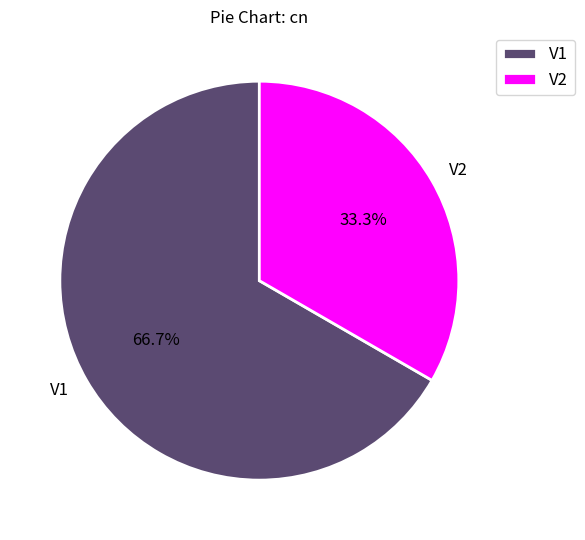

What percentage is the V1 slice, to the nearest percent?

67%